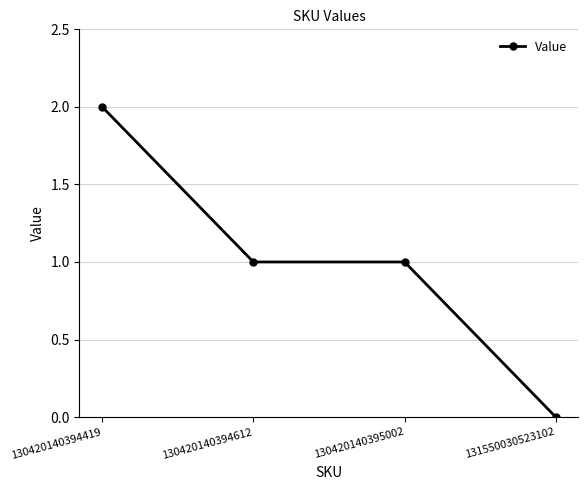

True or false: there are more than 1 points higher than both neighbors.

False